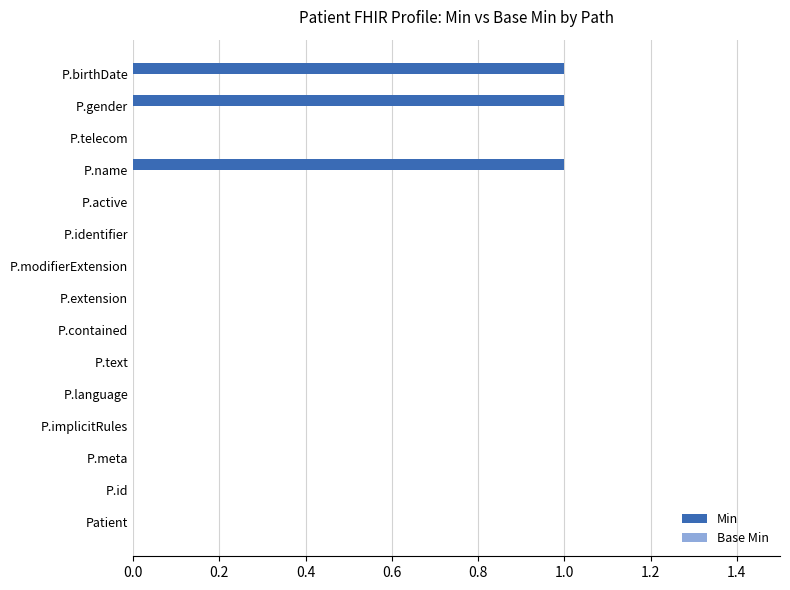

True or false: the data shows 1 at P.birthDate.

True